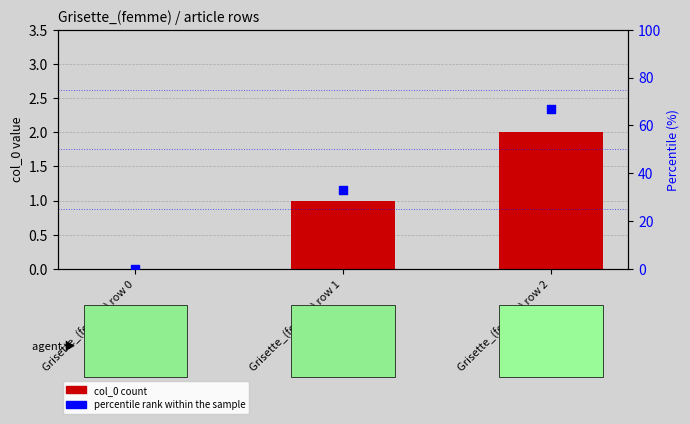

At which category is the sum across all series the highest?

Grisette_(femme) row 2